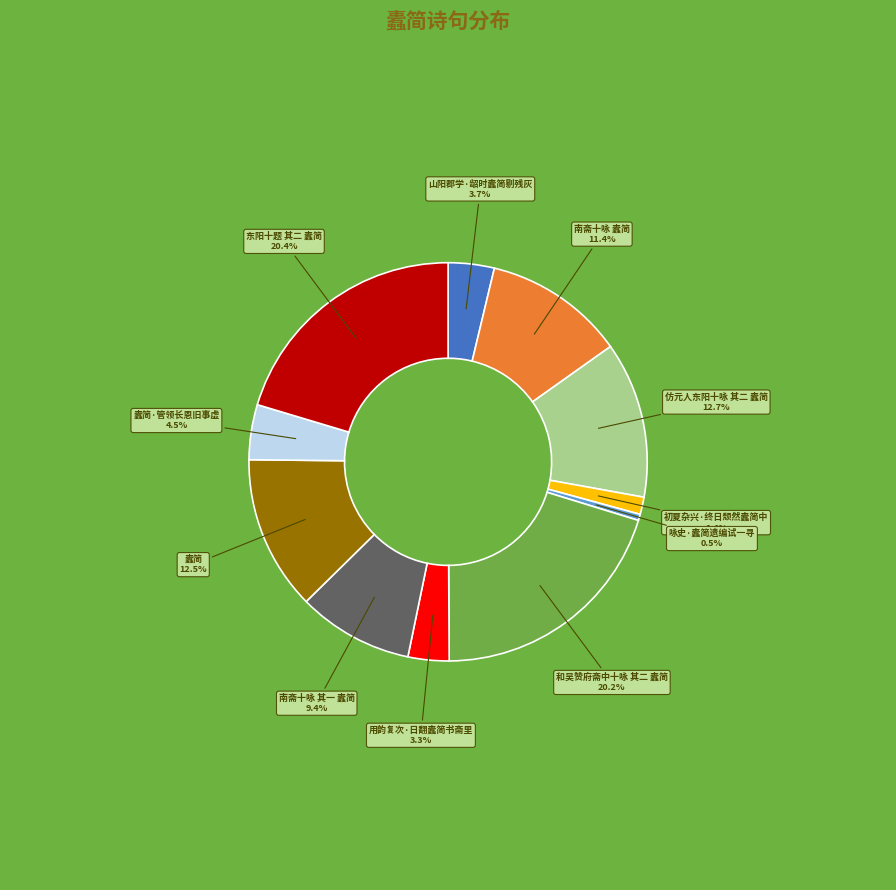

Is there a majority slice in this chart?

No